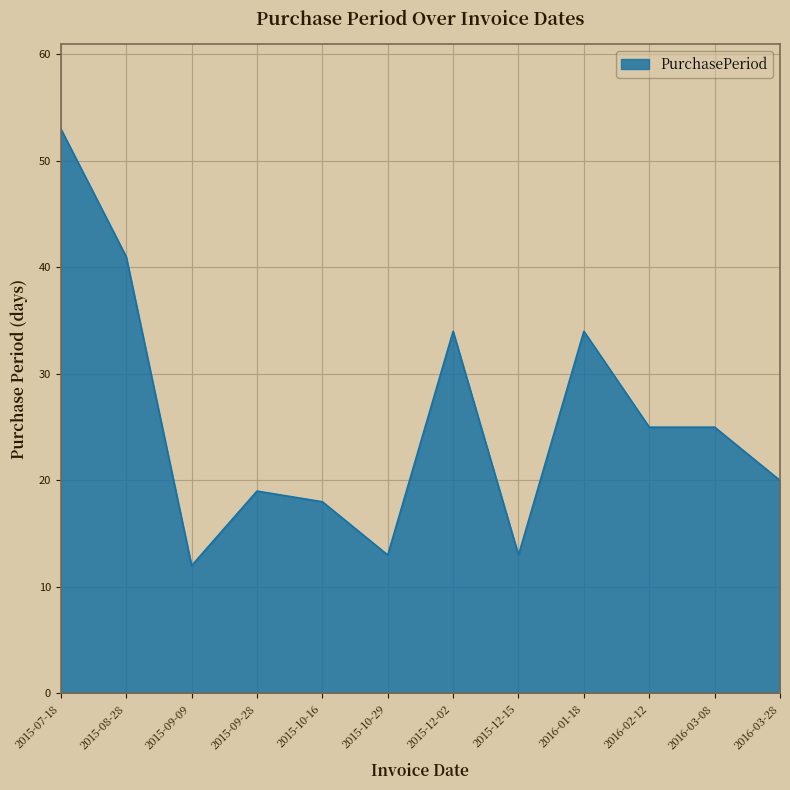

Where does the data first go above 25?

2015-07-18